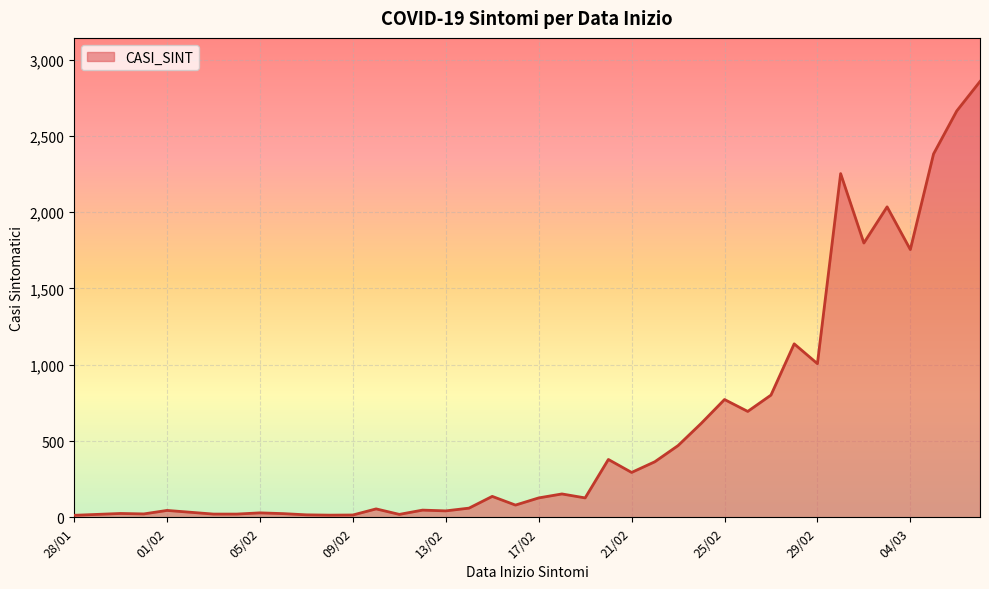

What is the difference between the maximum and minimum values?

2844